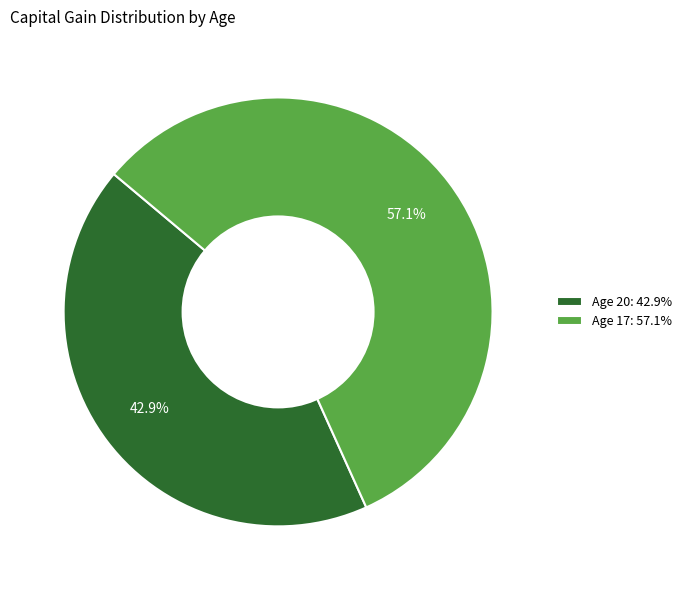

To the nearest percent, what portion does Age 20 represent?

43%